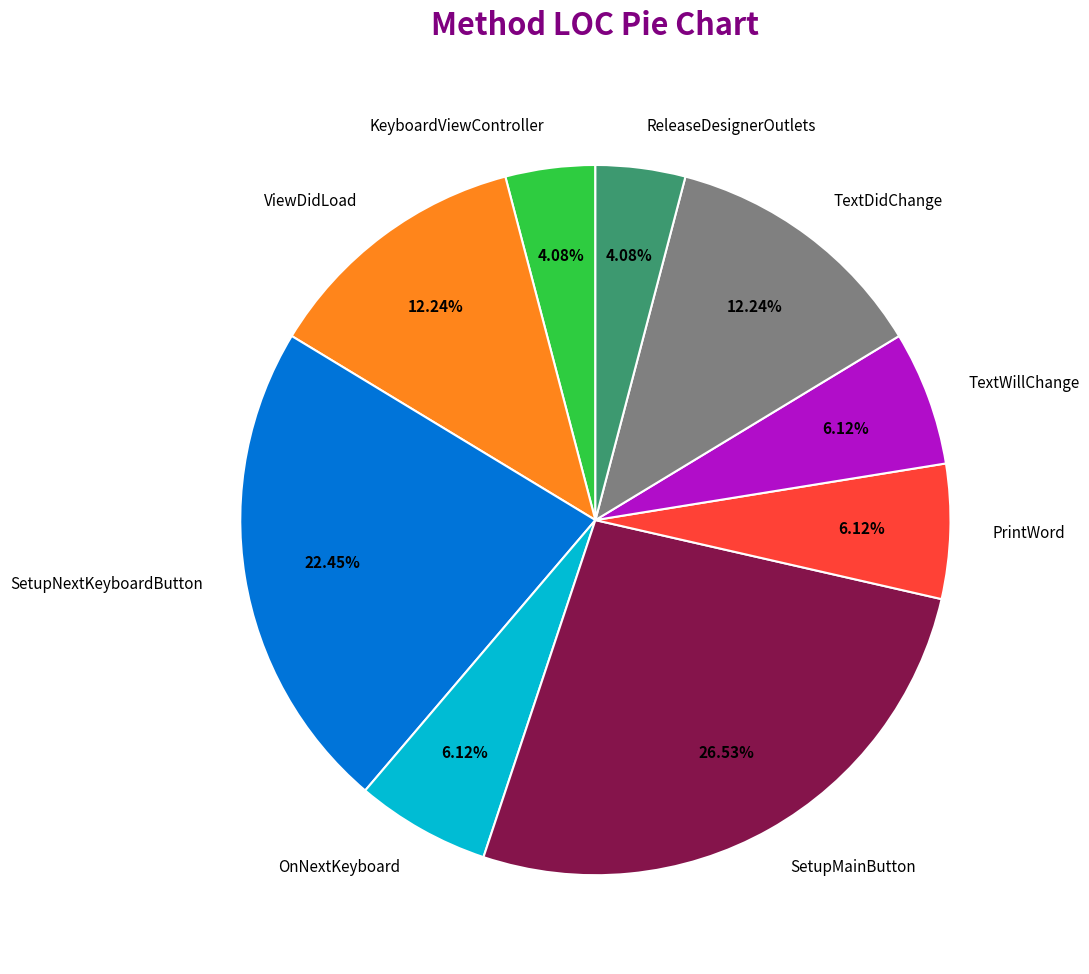

Does SetupNextKeyboardButton account for over 50% of the chart?

No